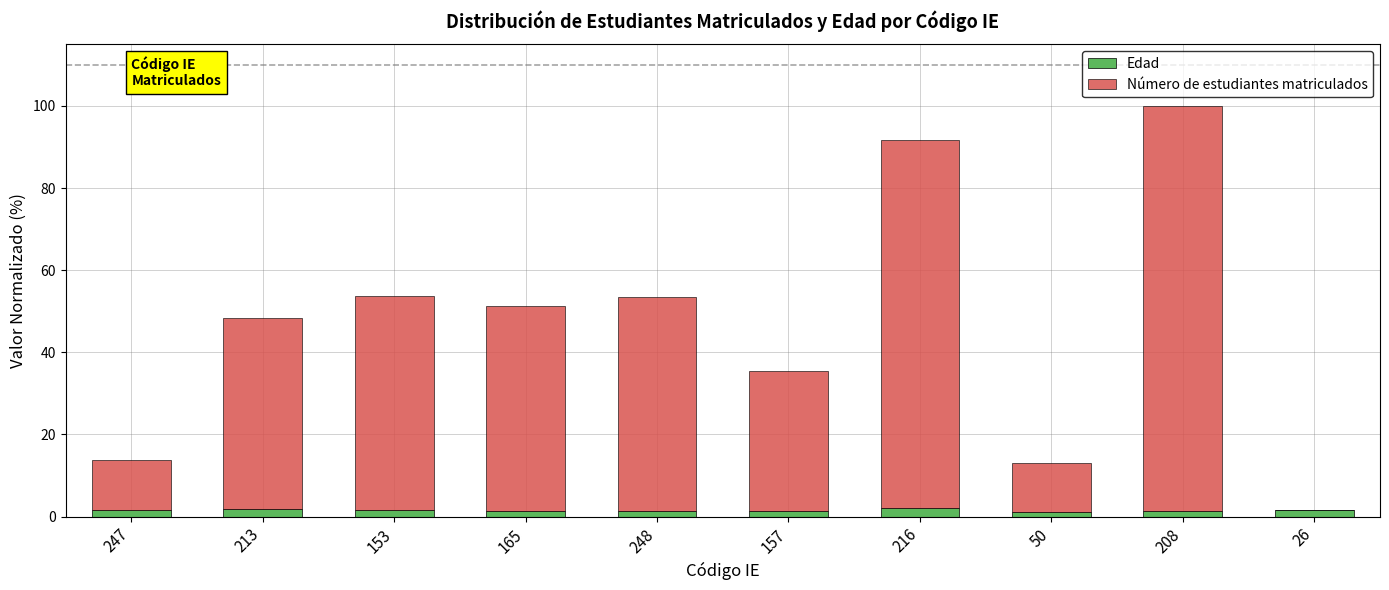

What are all the series names shown in the legend?

Edad, Número de estudiantes matriculados